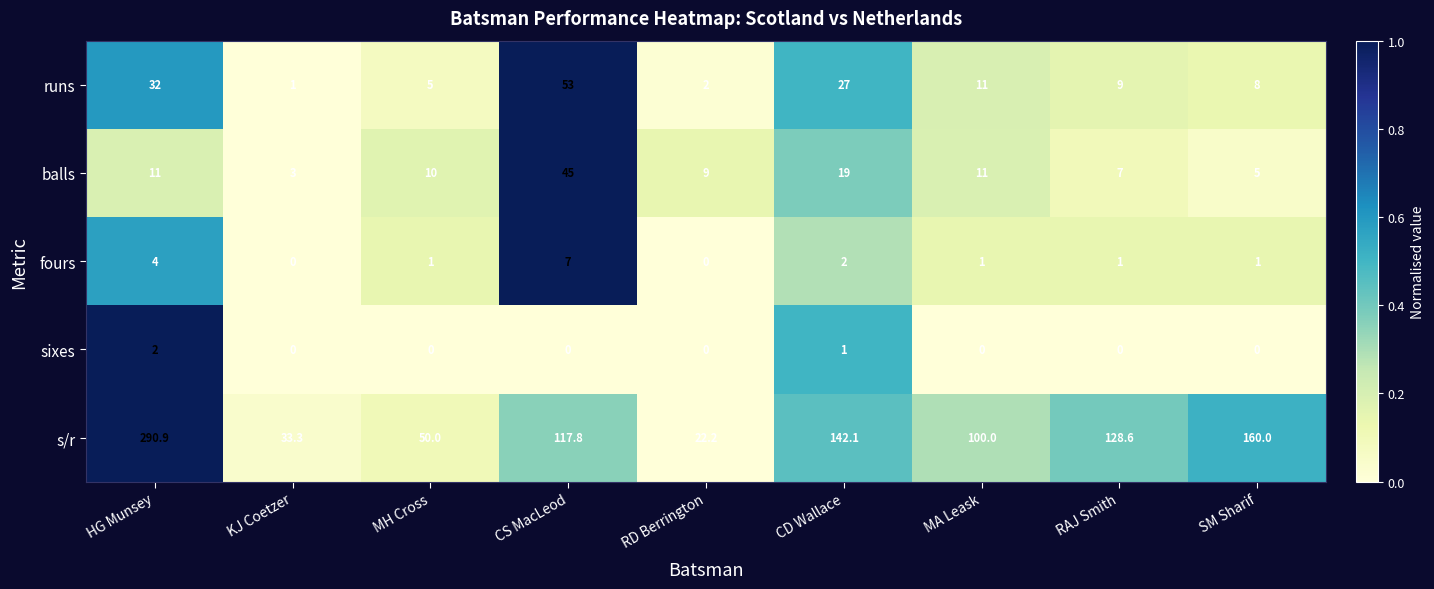

At HG Munsey, list the series in order from smallest to largest.

sixes, fours, balls, runs, s/r